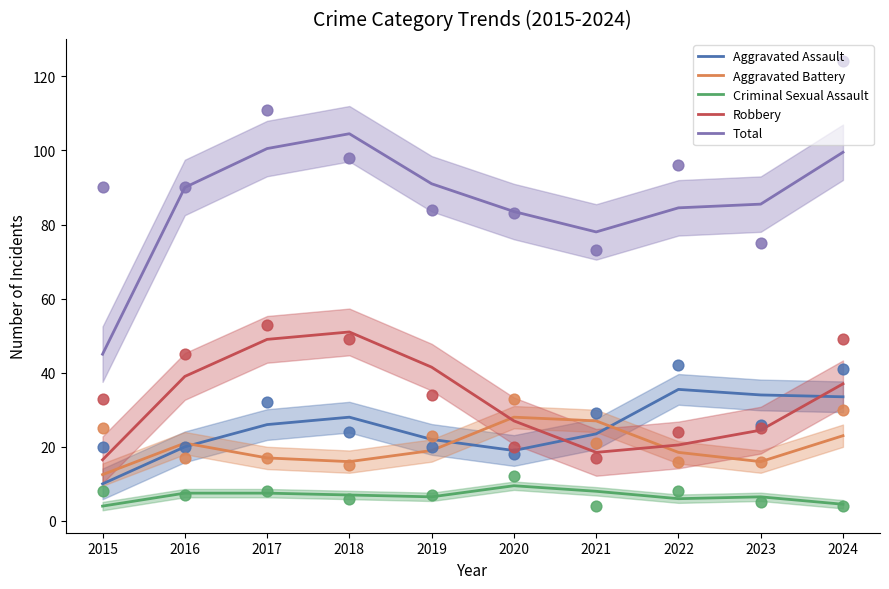

At which category is the sum across all series the highest?

2018